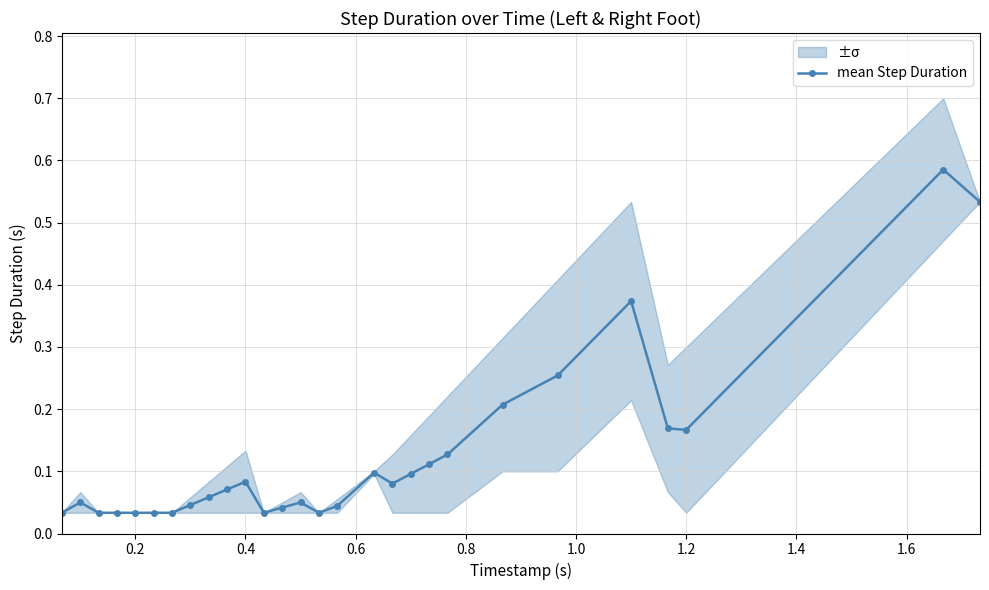

How many series are shown in this chart?

1